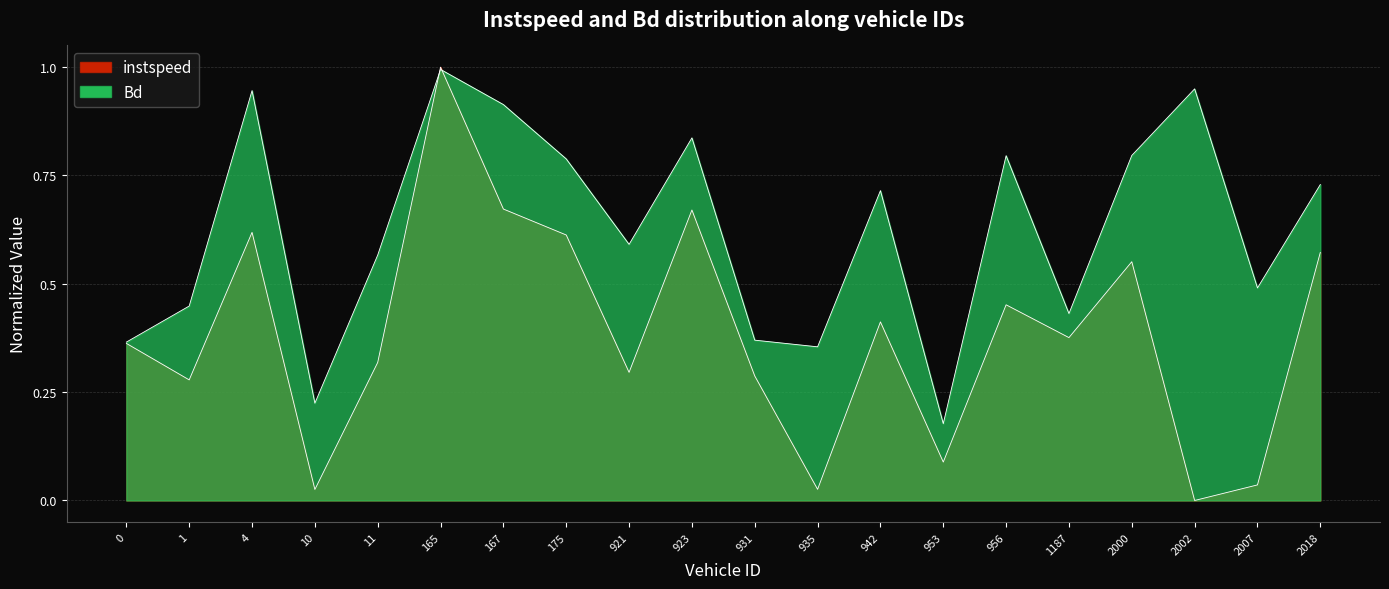

At which category is the sum across all series the highest?

165.0